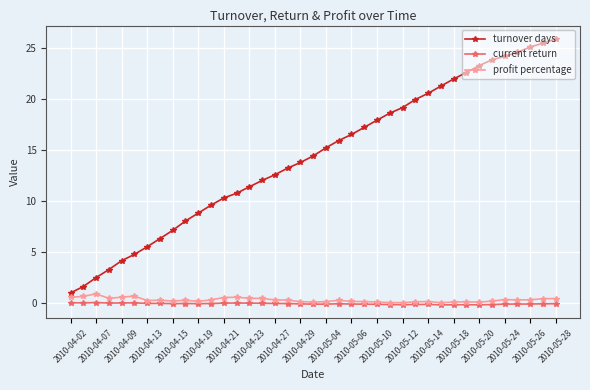

Which series has the largest range (max minus min)?

turnover days